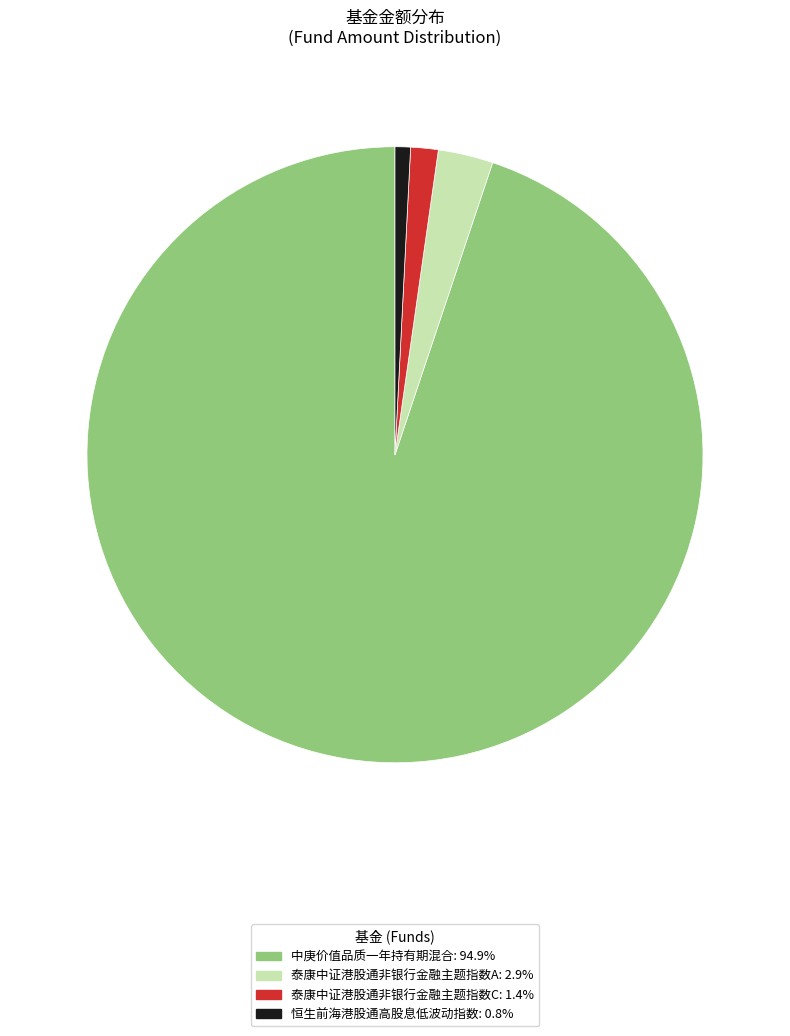

Approximately how many times larger is the value at 泰康中证港股通非银行金融主题指数C: 1.4% compared to 泰康中证港股通非银行金融主题指数A: 2.9%?

0.5